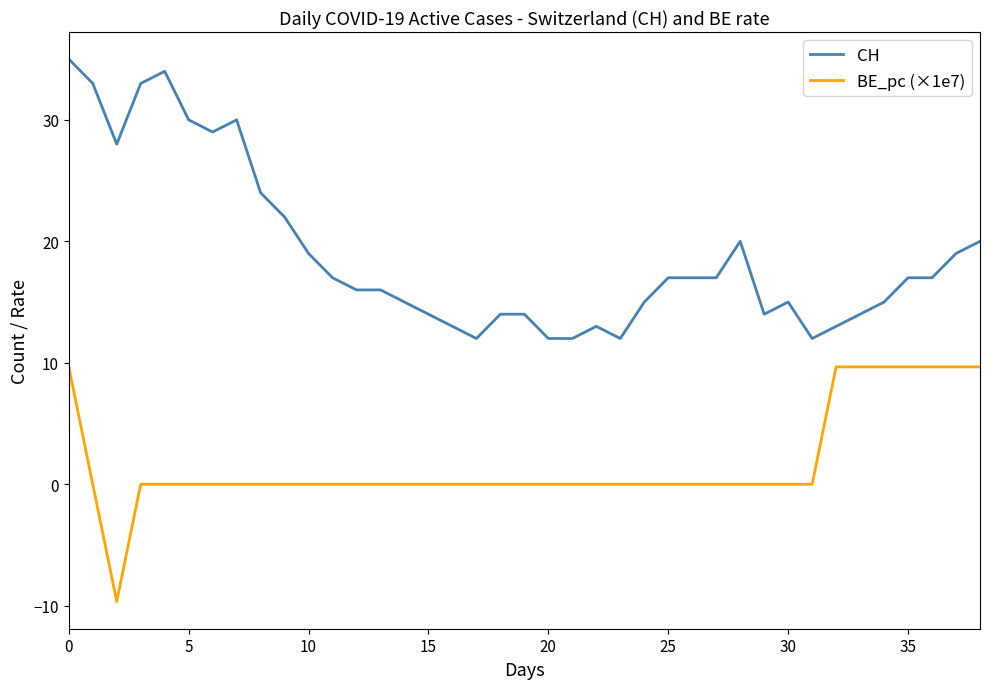

What is the highest value of the BE_pc (×1e7) series?

9.7